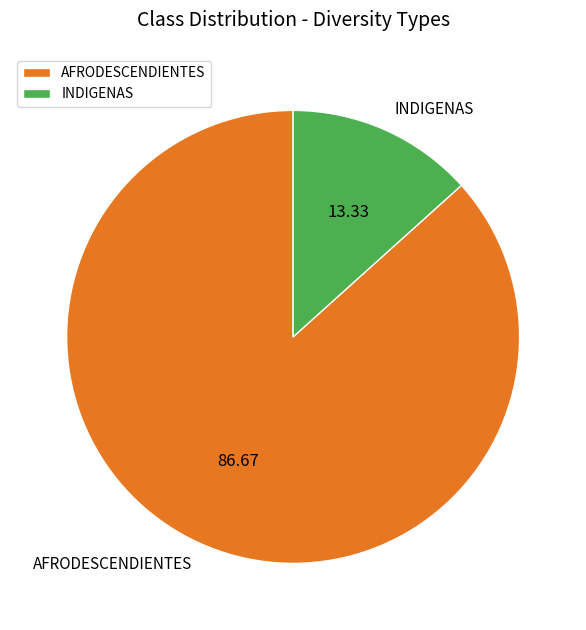

Rank the categories by value from lowest to highest.

INDIGENAS, AFRODESCENDIENTES